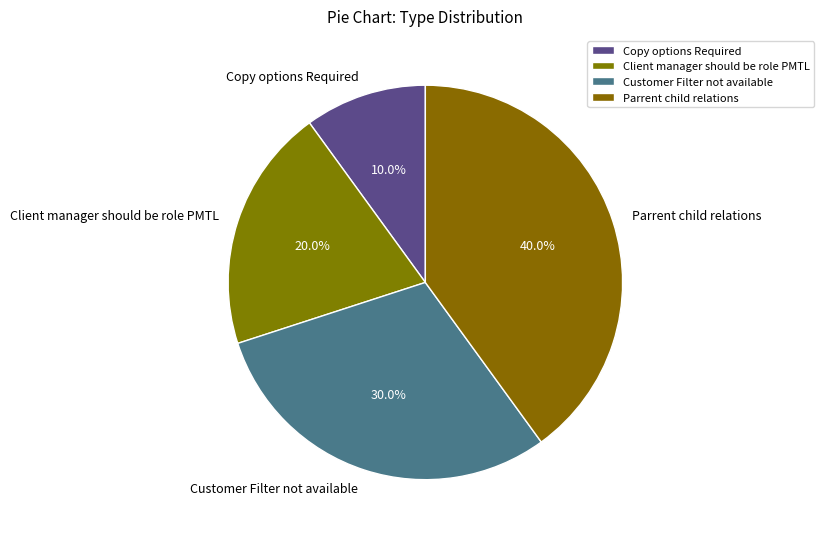

The Client manager should be role PMTL slice represents 20% of the pie. True or false?

True